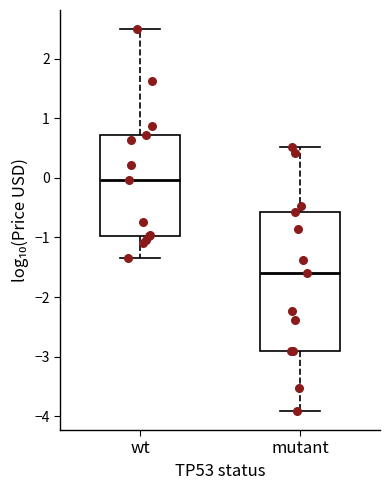

Which box has the highest median line?

wt